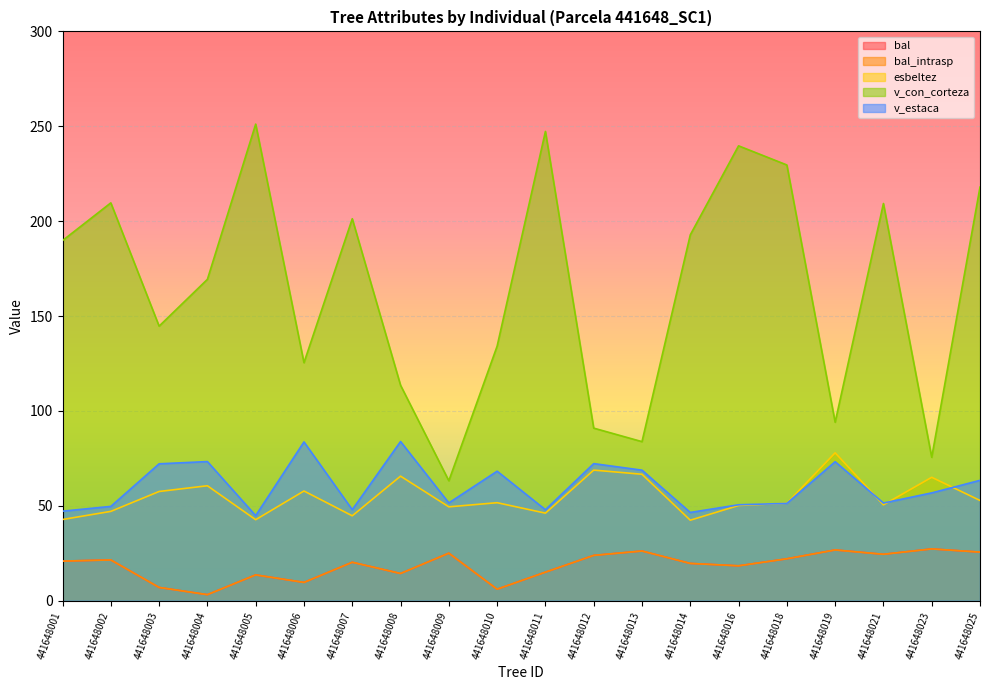

Between 441648012 and 441648002, which is larger?

441648012